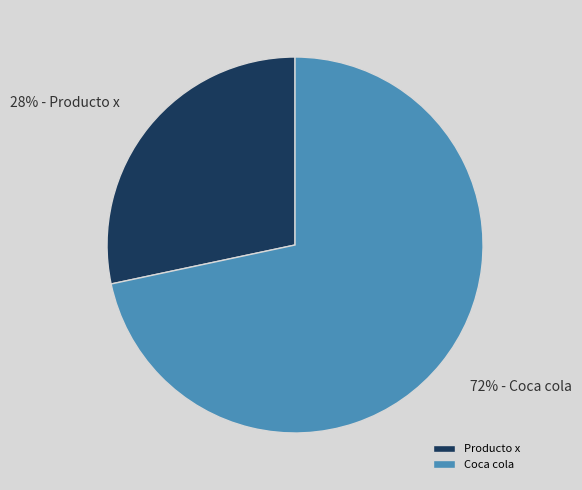

How many segments does this pie chart have?

2